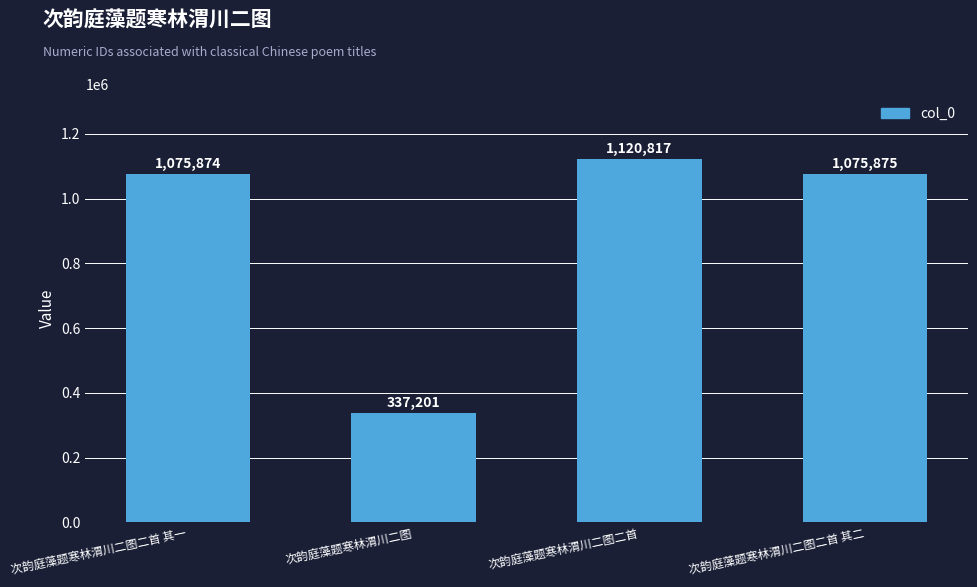

What is the maximum value shown in the chart?

1120817